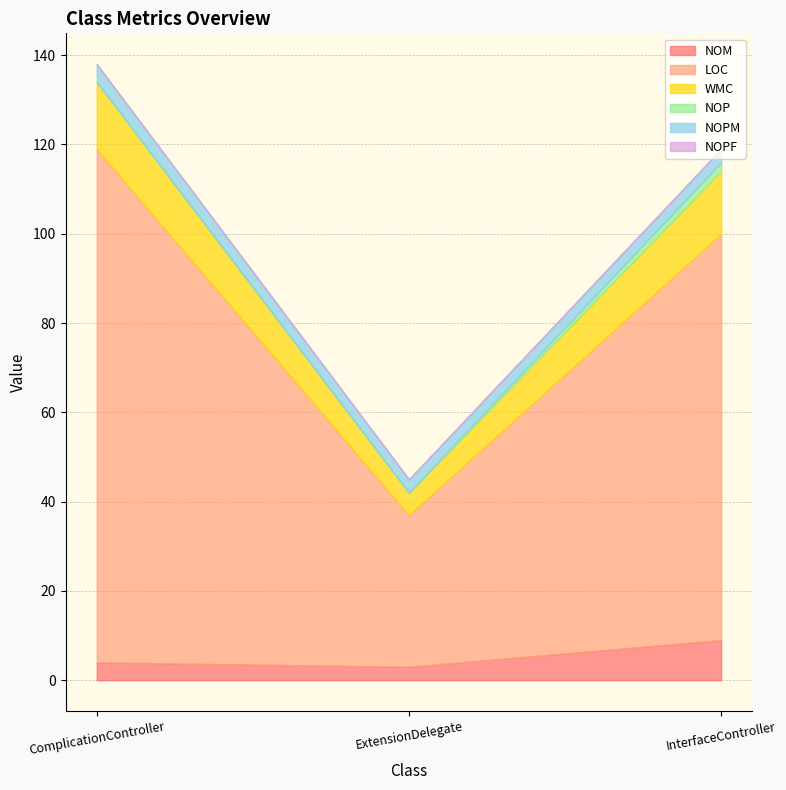

Between InterfaceController and ExtensionDelegate, which is larger?

InterfaceController